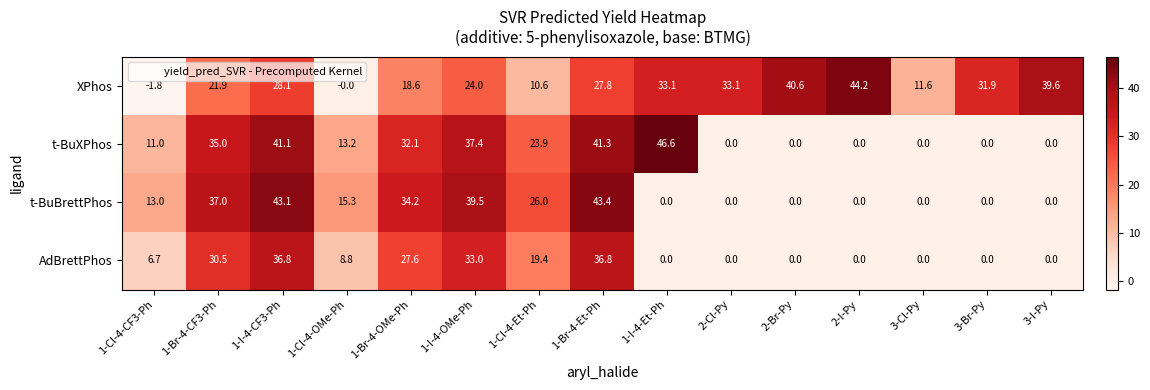

How many data points in AdBrettPhos are above 6?

8